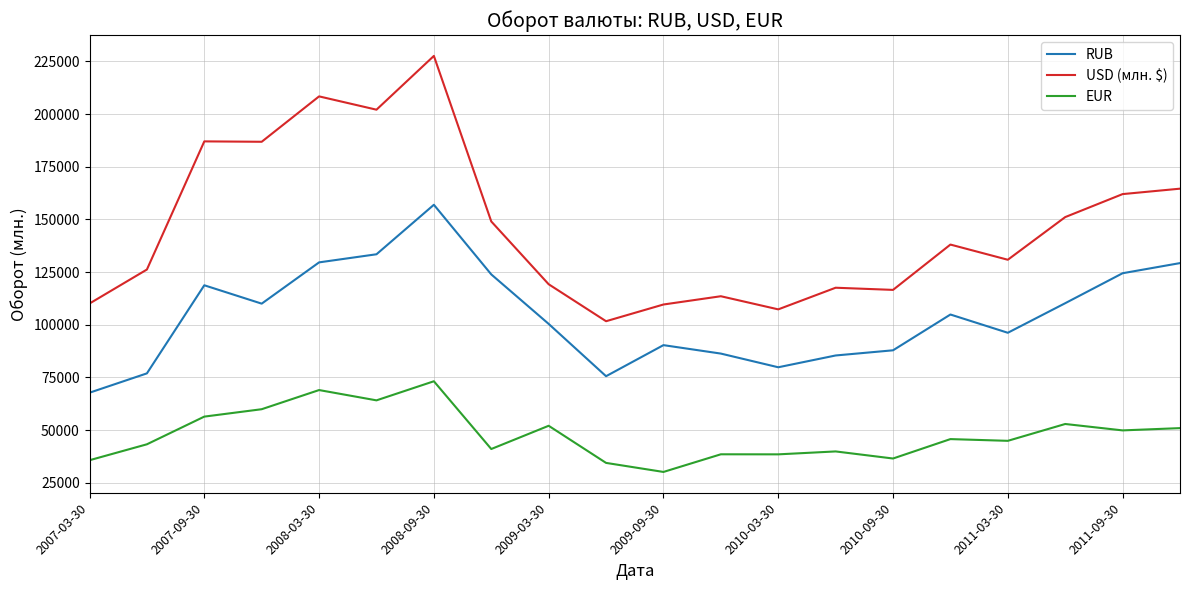

Rank the series by their maximum value, from lowest to highest.

EUR, RUB, USD (млн. $)